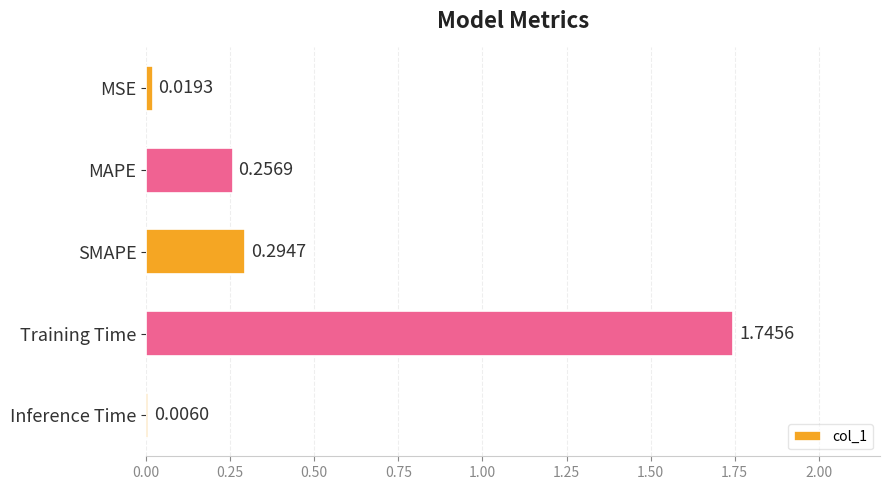

What is the change in value from MSE to Training Time?

+1.7